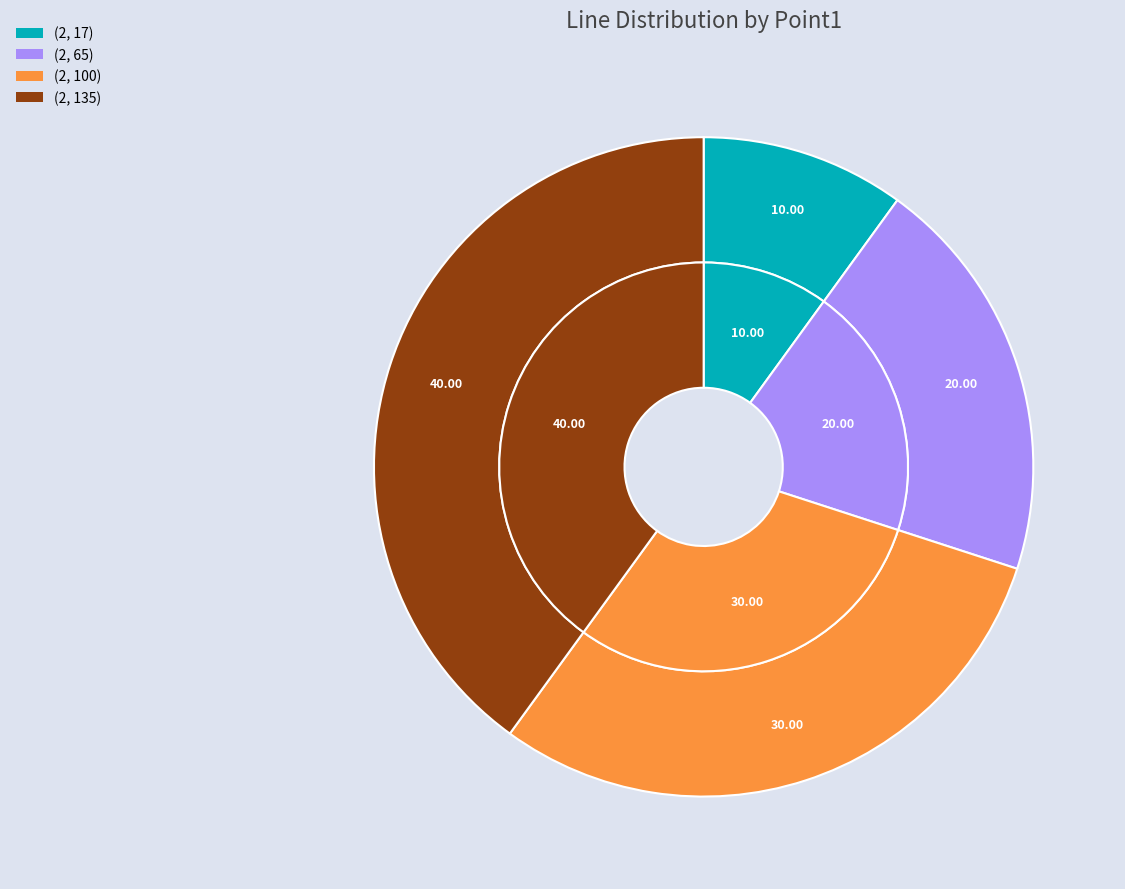

Rank the categories by value from highest to lowest.

(2, 135), (2, 100), (2, 65), (2, 17)